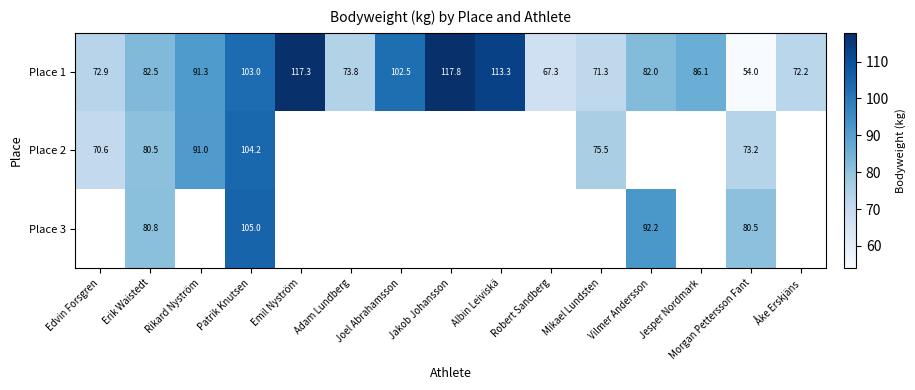

The Place 3 series shows 105.0 at Patrik Knutsen. True or false?

True